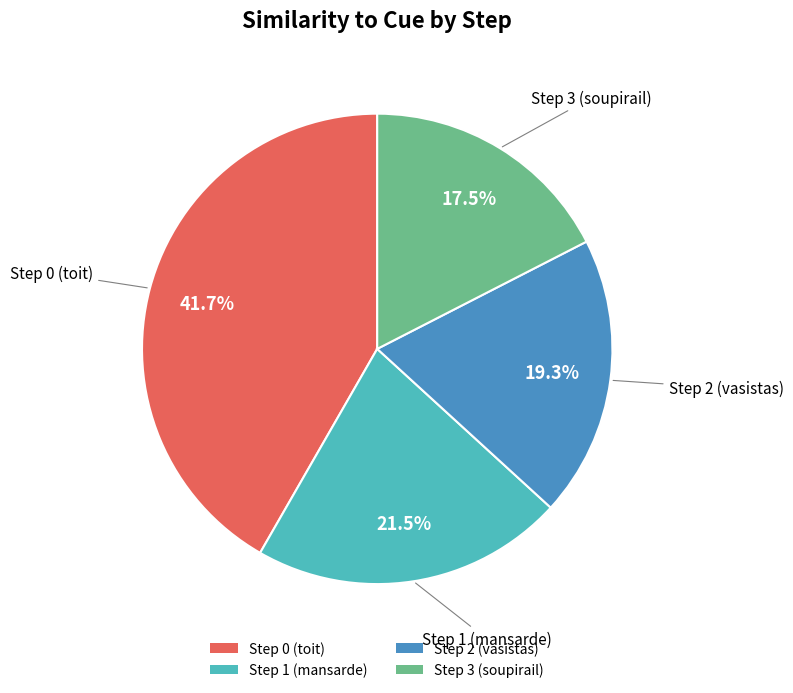

Which has a higher value, Step 2 (vasistas) or Step 0 (toit)?

Step 0 (toit)